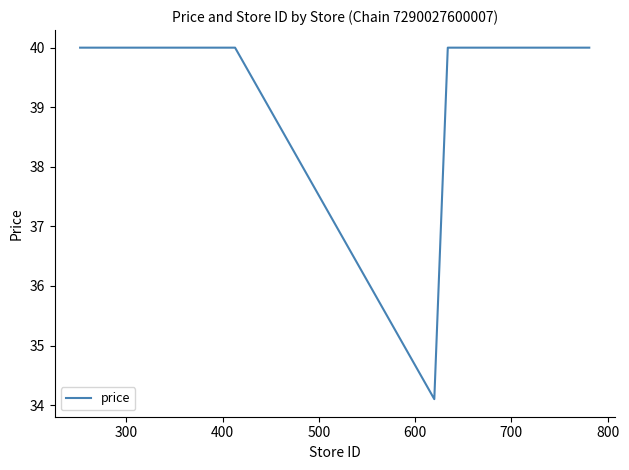

What is the smallest value displayed?

34.1